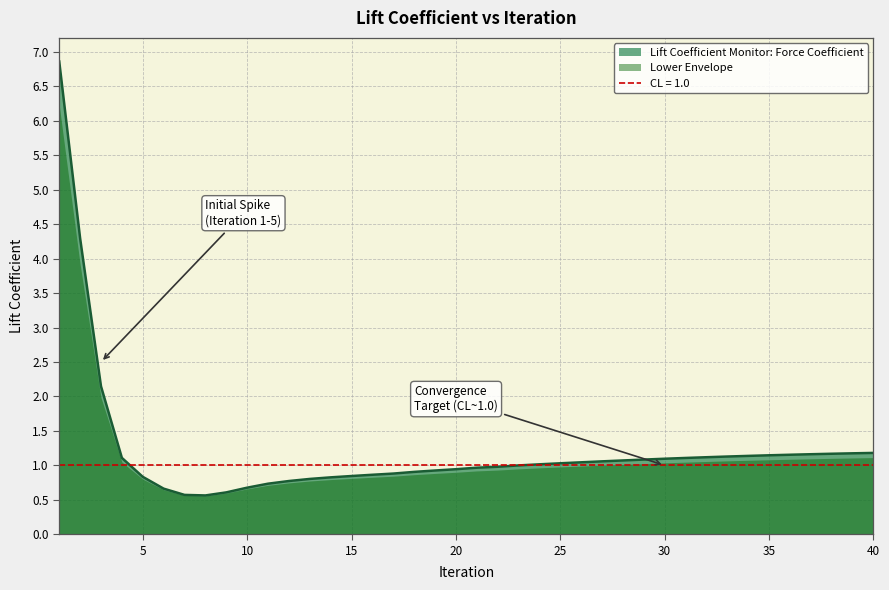

The chart shows a value of 0.4 at 21. True or false?

False